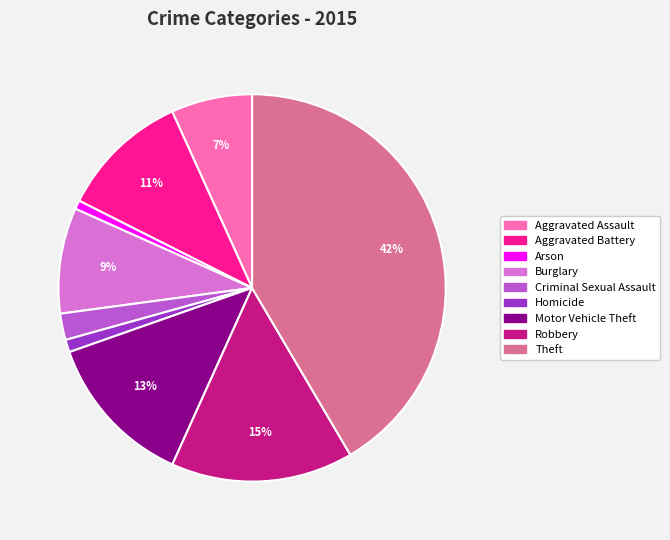

Is the sum of Robbery and Arson greater than half?

No